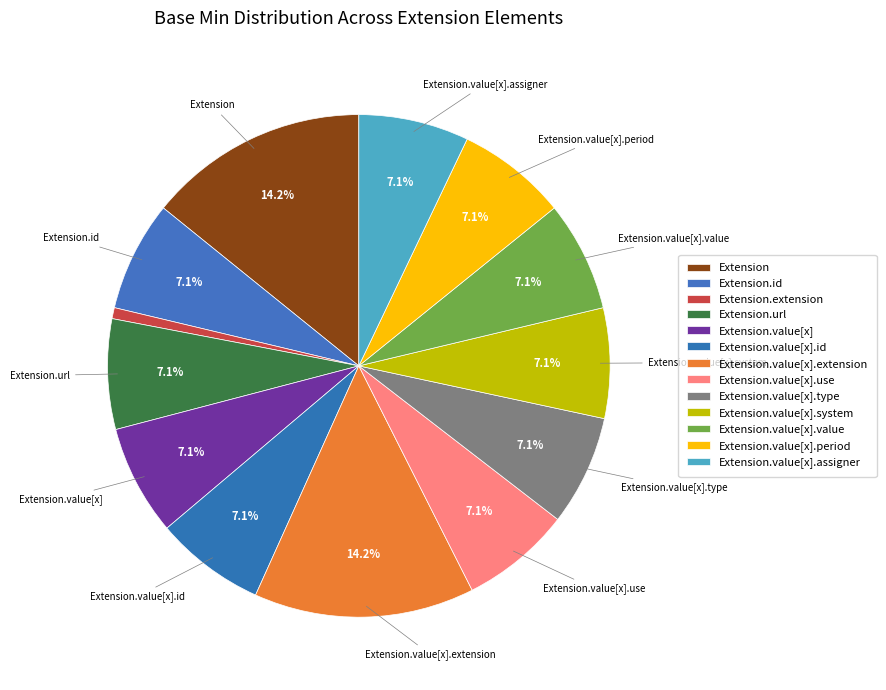

Do Extension.value[x].assigner and Extension.value[x].value together represent more than half of the pie?

No